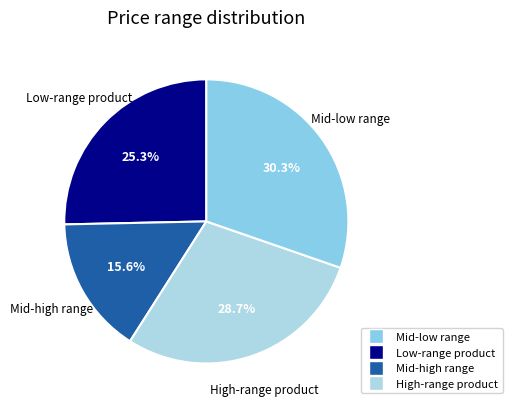

Count the number of slices in the pie.

4